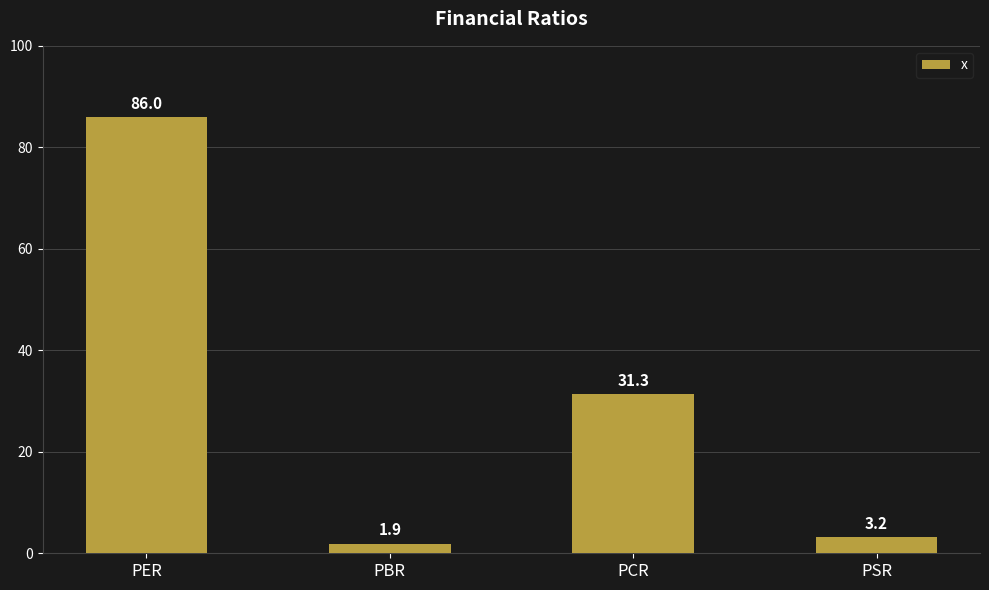

Count the number of data series in this chart.

1